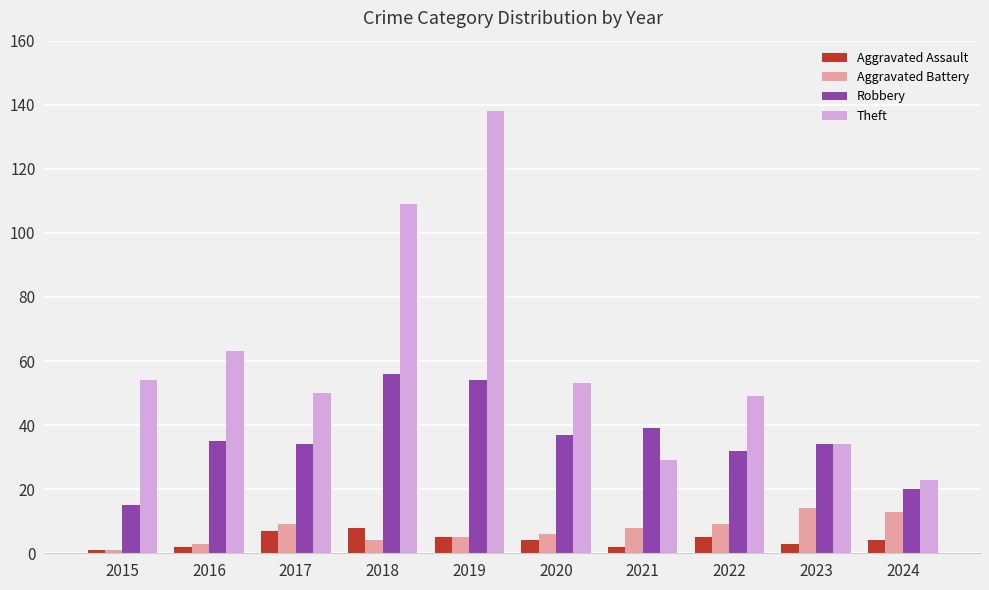

At which category is the sum across all series the highest?

2019